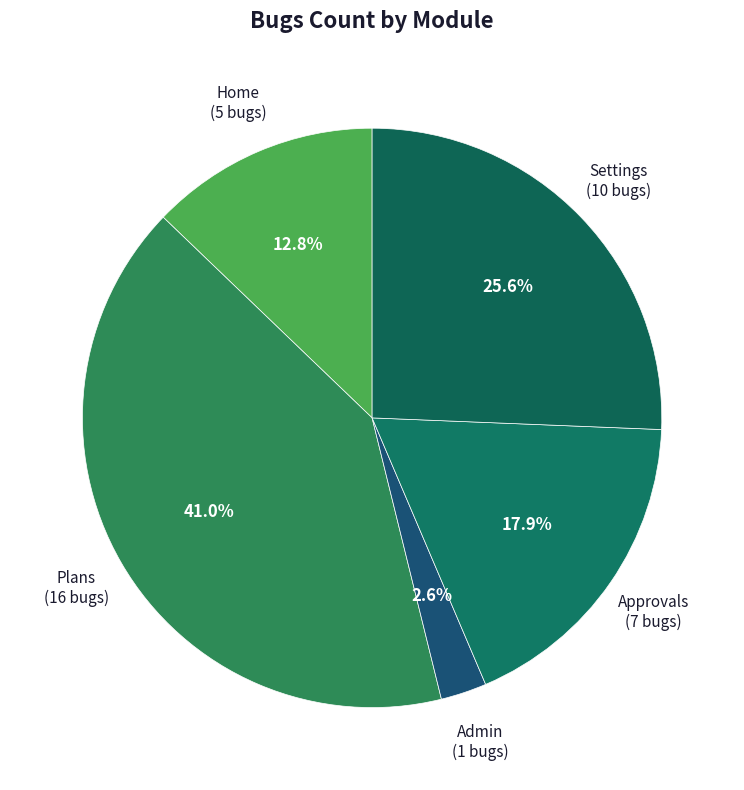

What portion of the pie excludes Home?

87.2%